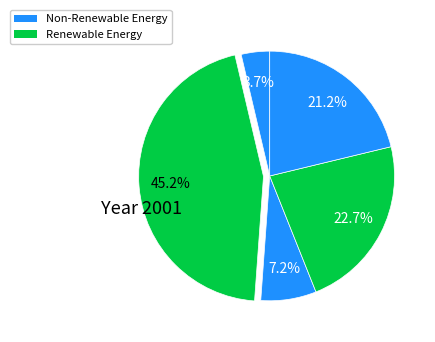

To the nearest percent, what is the difference between the largest and smallest slice percentages?

42%